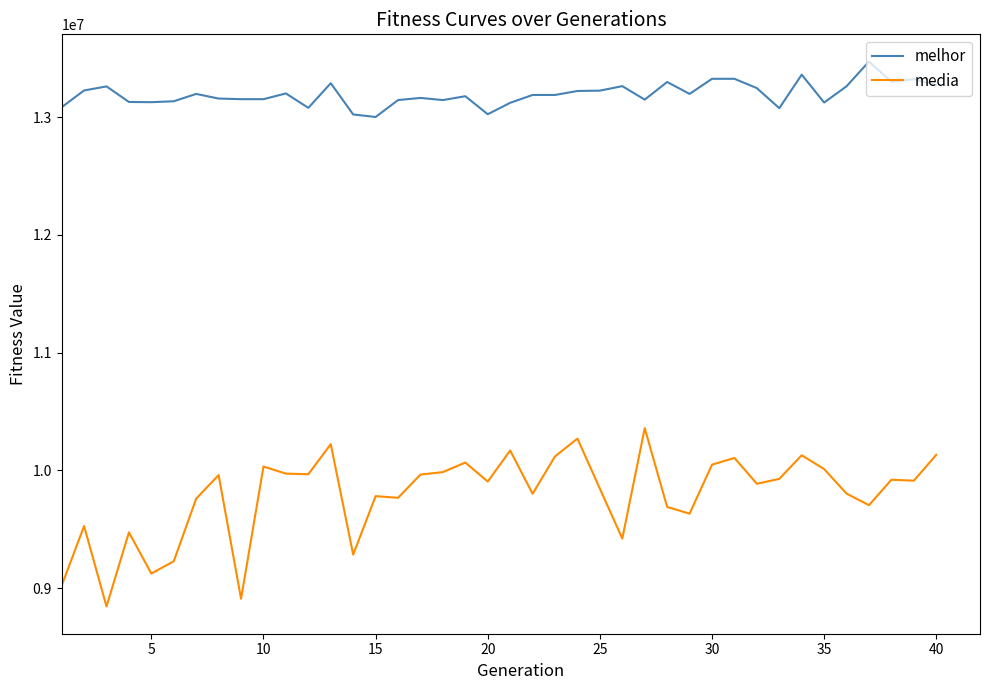

What is the average value of the melhor series?

13195446.2